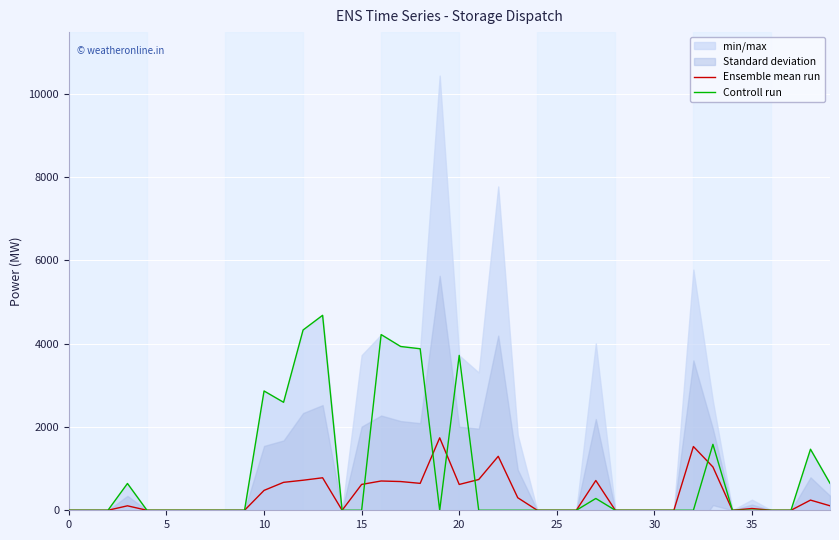

Is it true that Ensemble mean run equals 477.2 at 10?

True